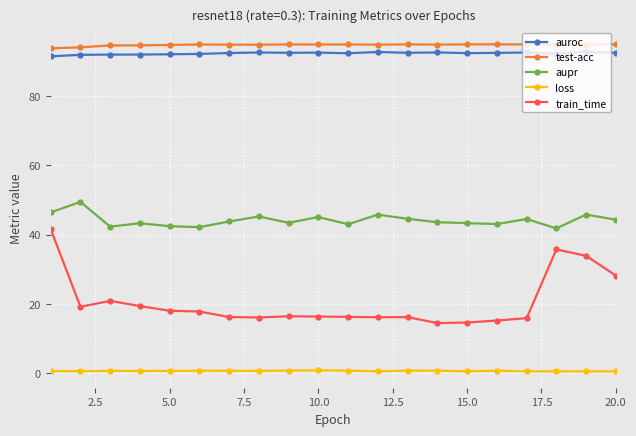

True or false: train_time has more than 0 points higher than both neighbors.

True